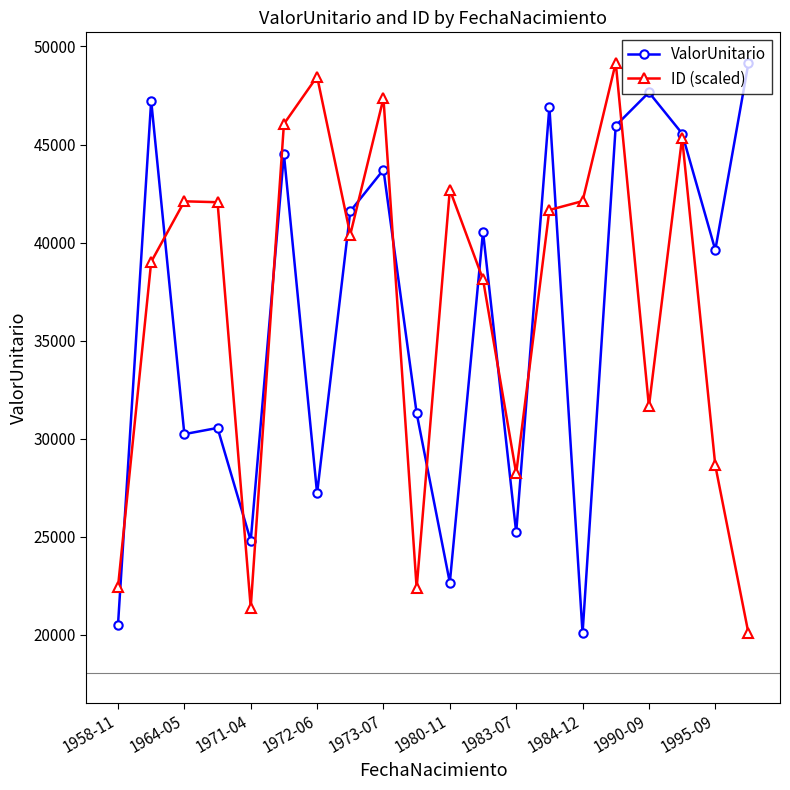

What is the value of the ID (scaled) point at the 18th from the left?

45345.5